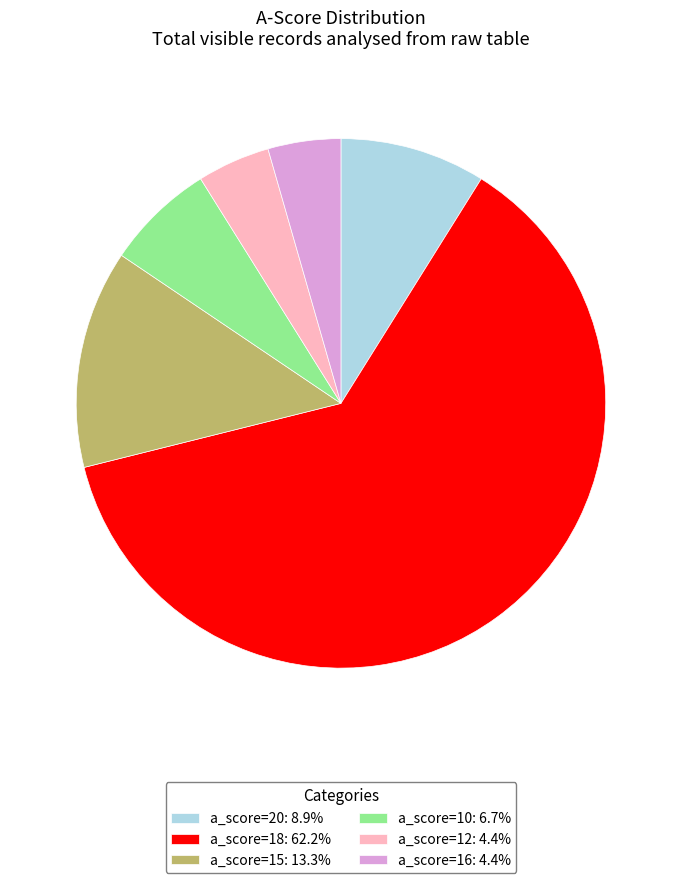

Does any single category account for the majority?

Yes